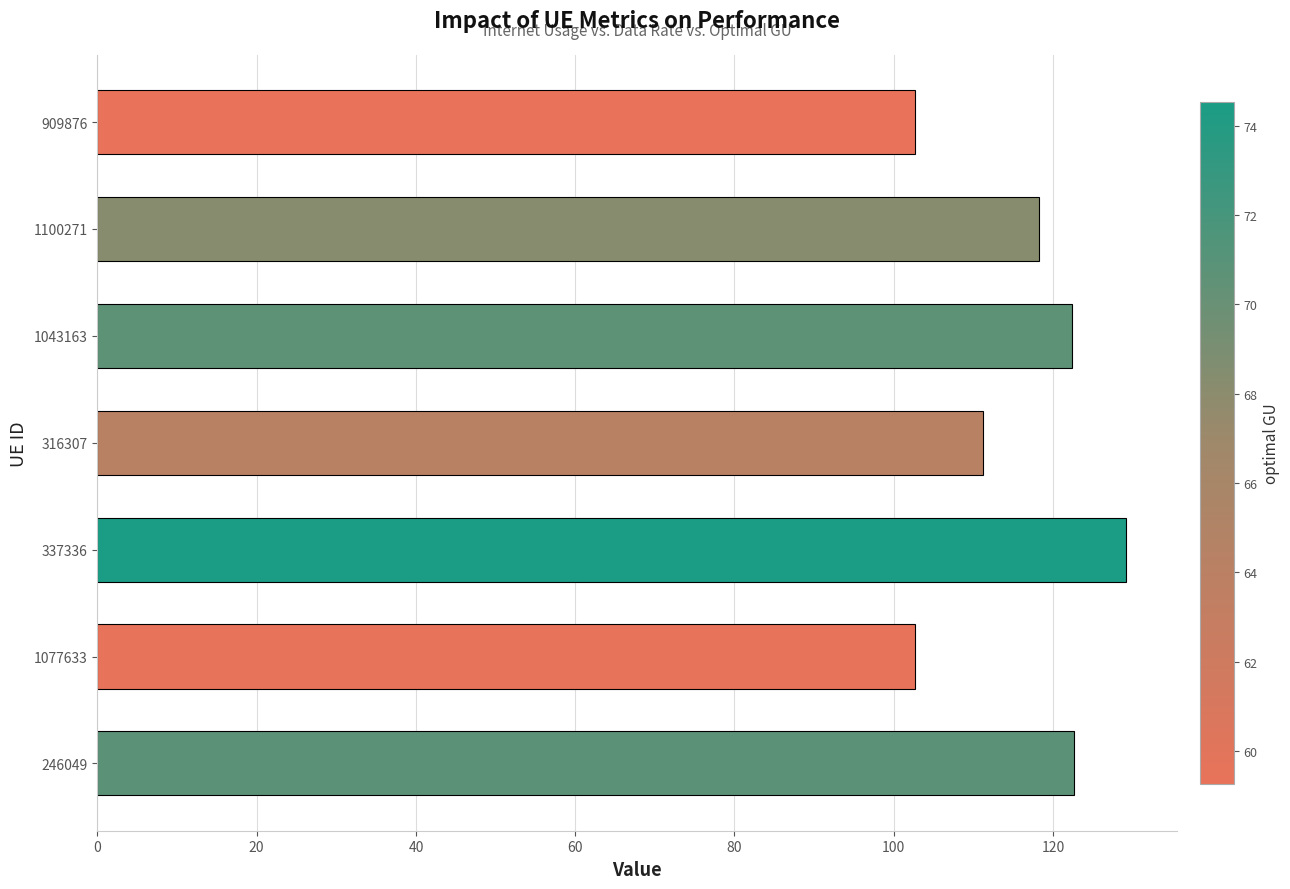

Does the chart contain stacked bars?

No